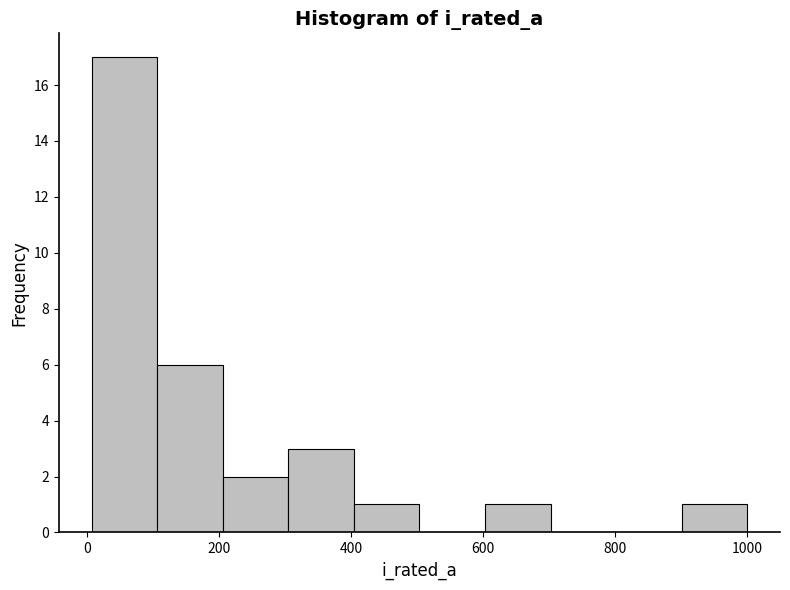

Over which range of the x-axis is the bar tallest?

0 to 100